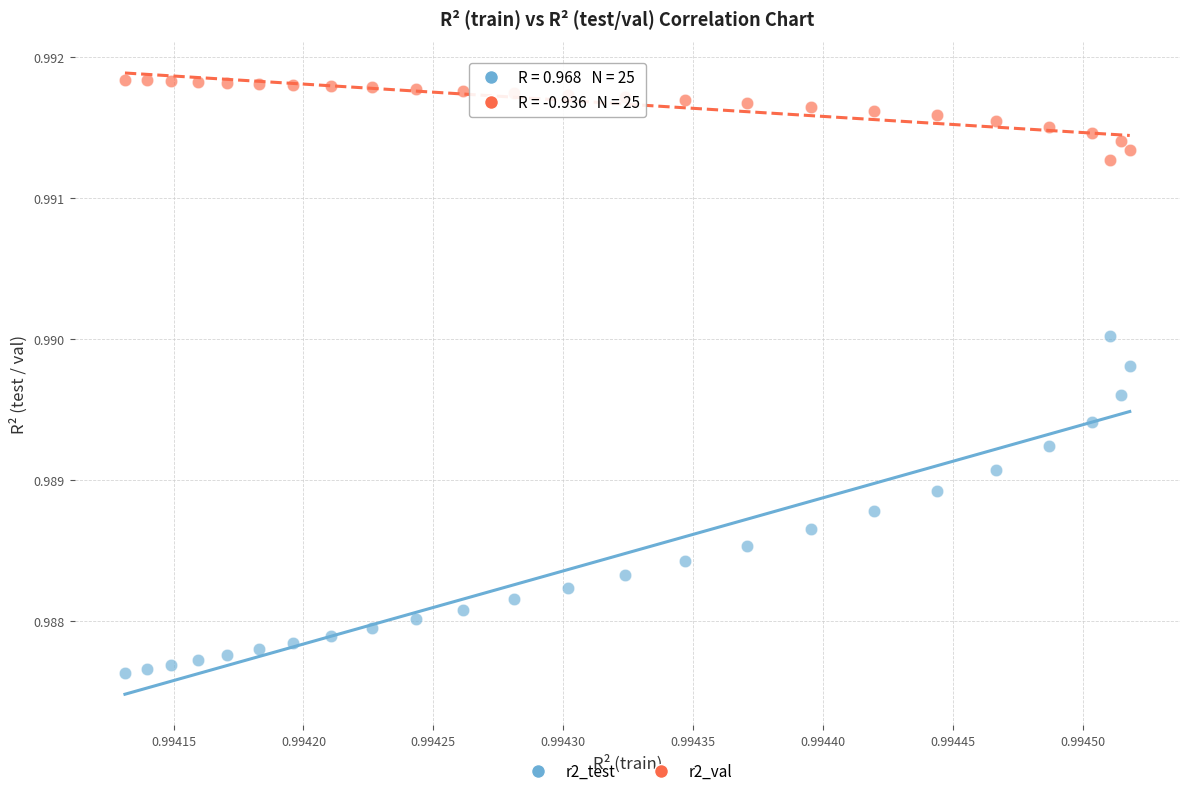

Which series reaches the minimum Y coordinate?

r2_test